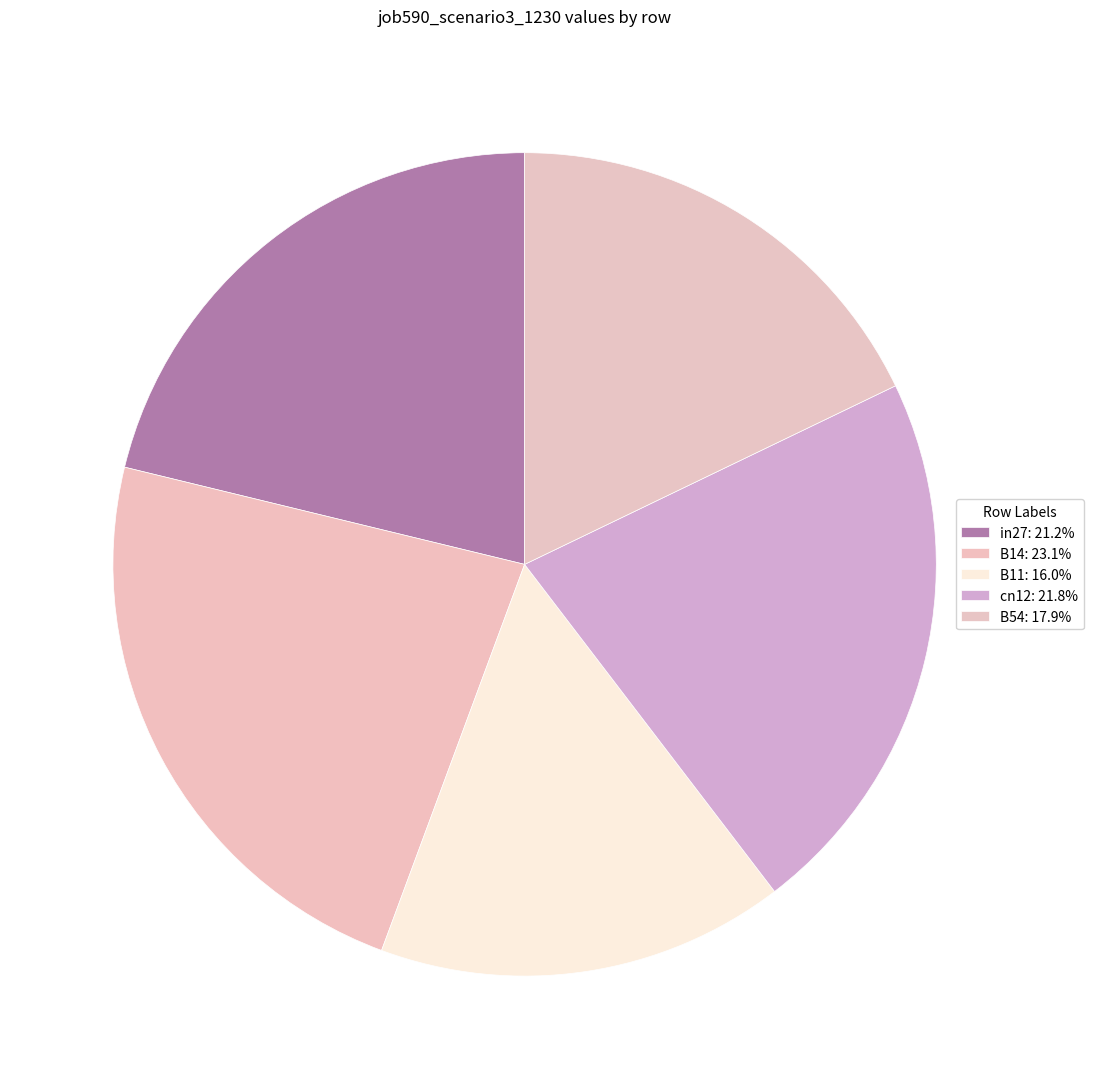

To the nearest percent, what percentage of the pie is cn12?

22%